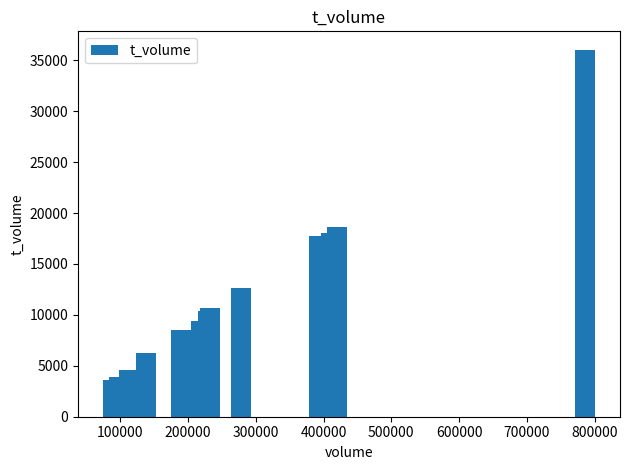

What is the difference between the second highest and minimum values?

15014